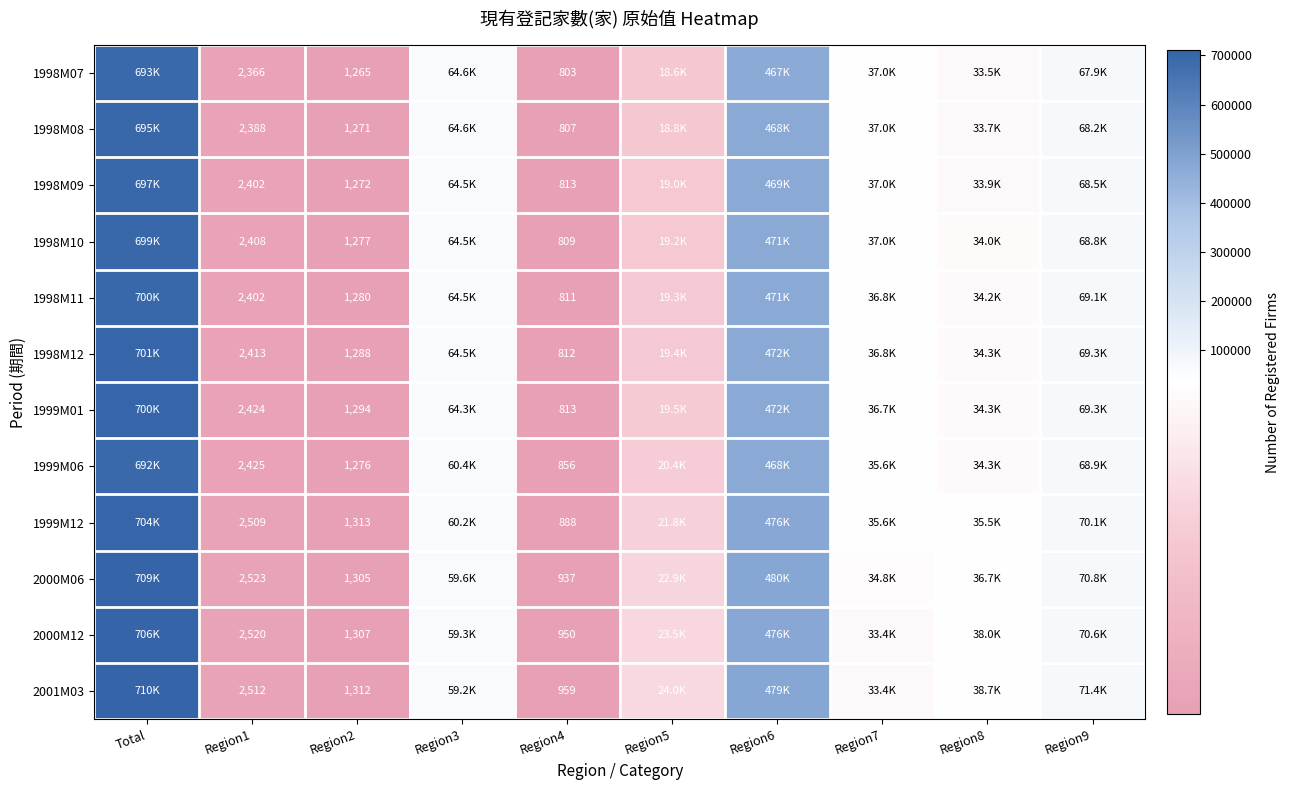

What is the difference between the highest and lowest values at Region1?

157